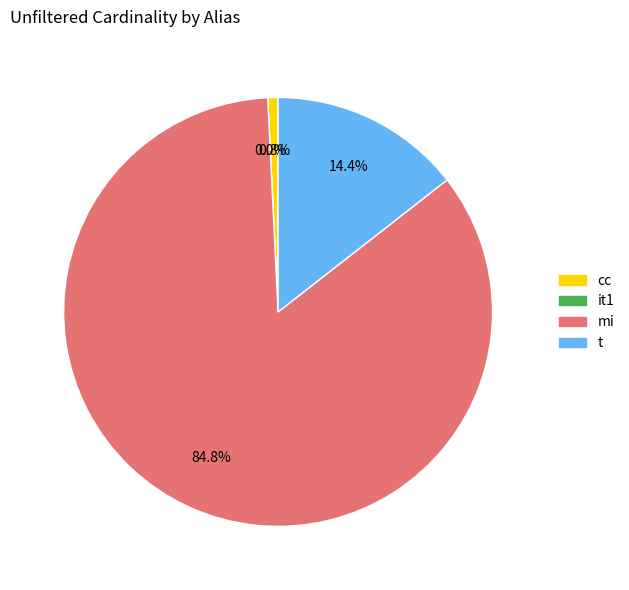

What is the majority slice?

mi